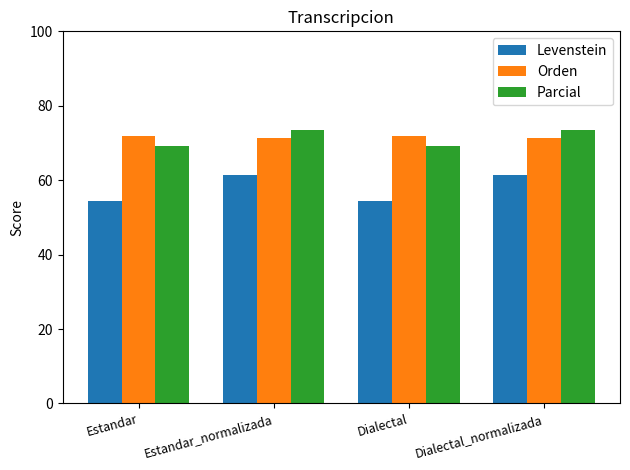

The value of Levenstein at Estandar is 93.9. True or false?

False